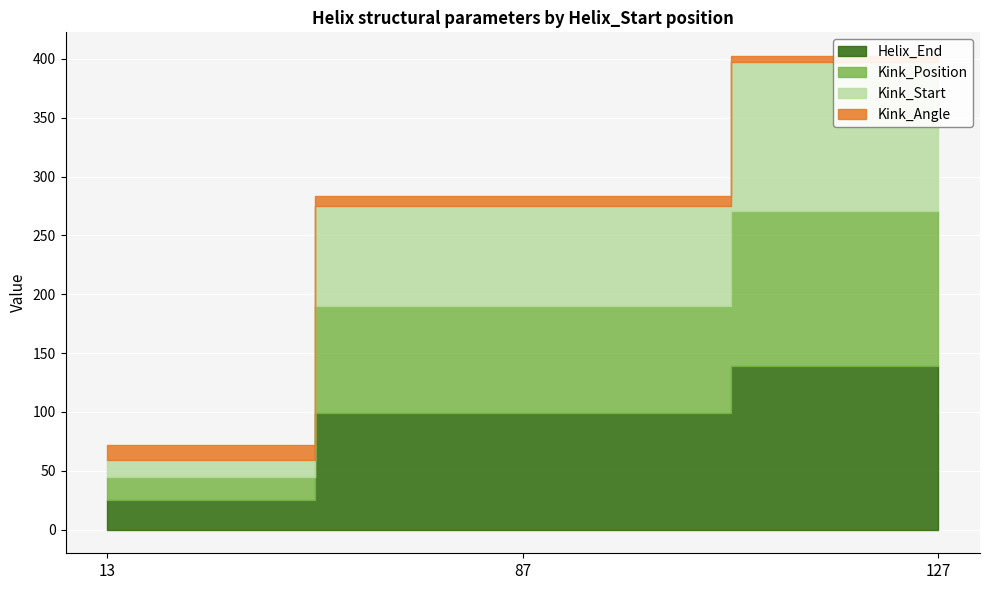

Which series has the largest total across all categories?

Helix_End